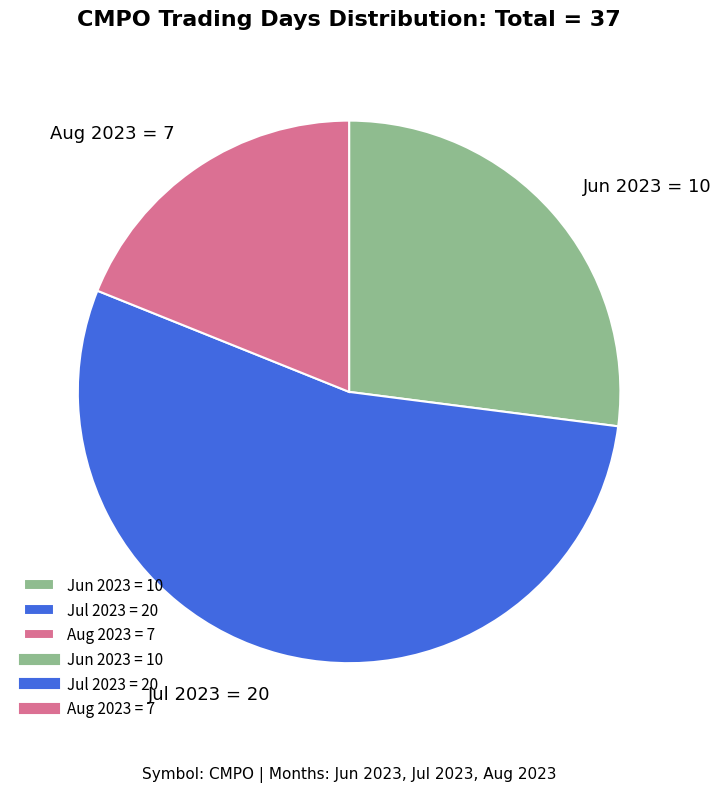

Does any single category account for the majority?

Yes